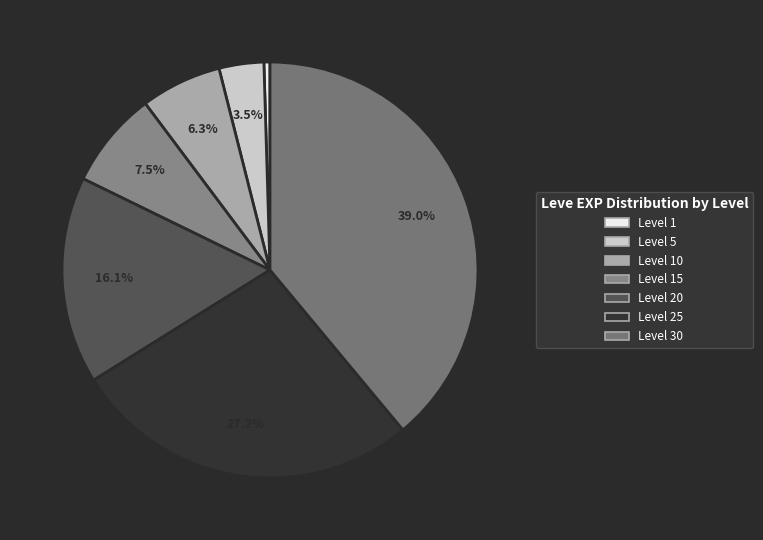

What portion of the pie excludes Level 25?

72.8%